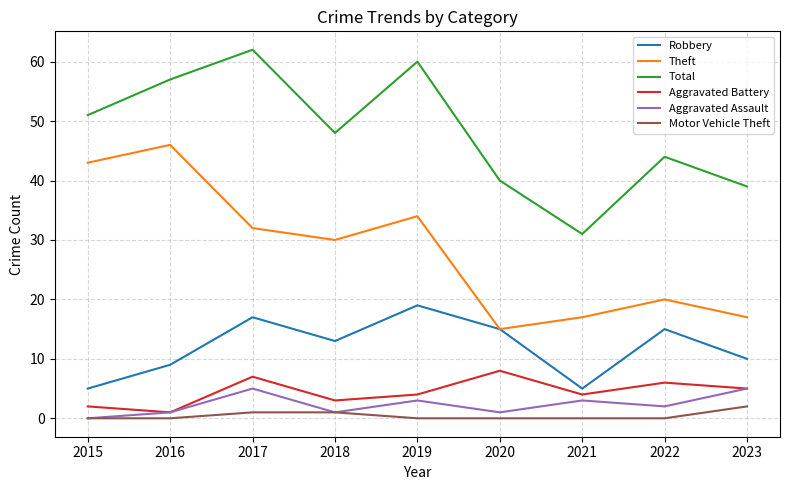

Where does the Robbery series first go above 13?

2017